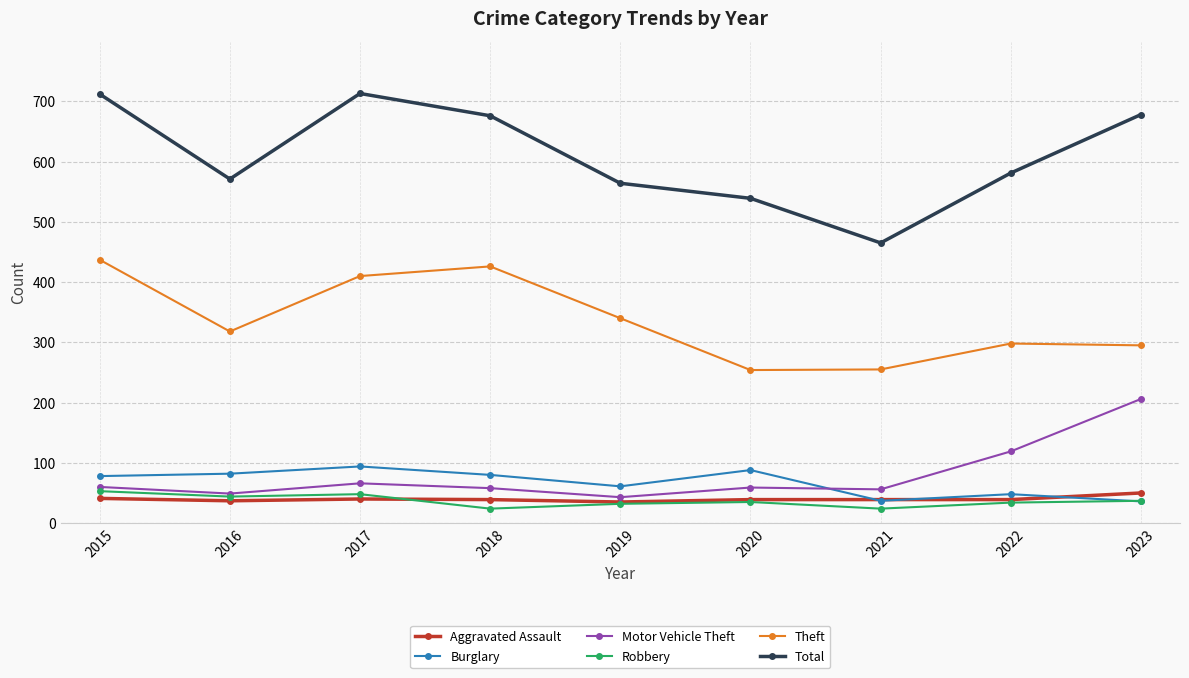

Between 2016 and 2021, which series saw the biggest shift?

Total